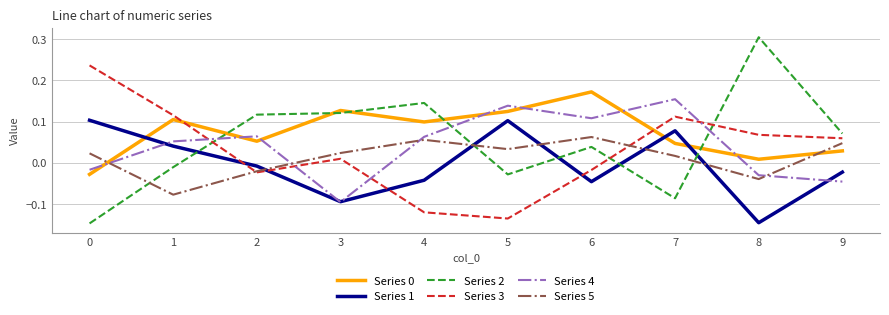

Which category has the lowest value in the Series 5 series?

1